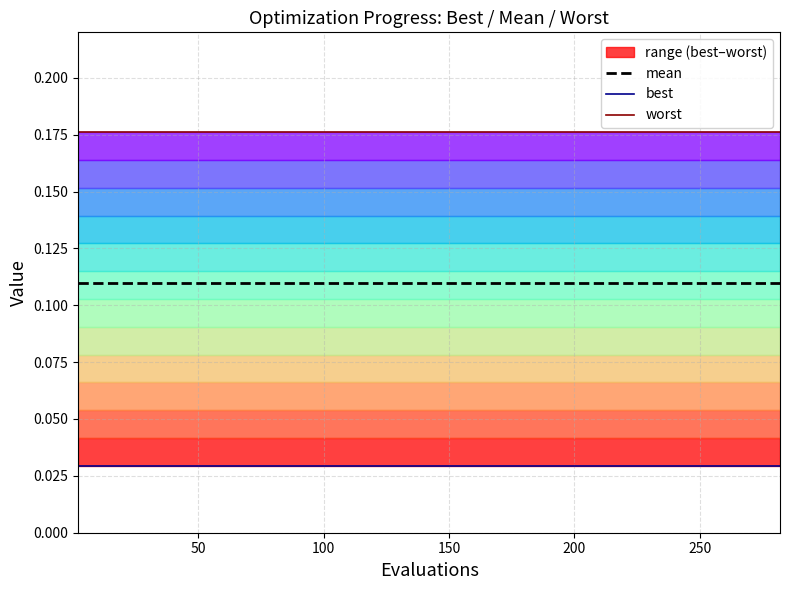

Reading left to right, extract all data points from this chart.

mean: 0.1	0.1	0.1	0.1	0.1	0.1	0.1	0.1	0.1	0.1	0.1	0.1	0.1	0.1	0.1	0.1	0.1	0.1	0.1	0.1
best: 0.0	0.0	0.0	0.0	0.0	0.0	0.0	0.0	0.0	0.0	0.0	0.0	0.0	0.0	0.0	0.0	0.0	0.0	0.0	0.0
worst: 0.2	0.2	0.2	0.2	0.2	0.2	0.2	0.2	0.2	0.2	0.2	0.2	0.2	0.2	0.2	0.2	0.2	0.2	0.2	0.2